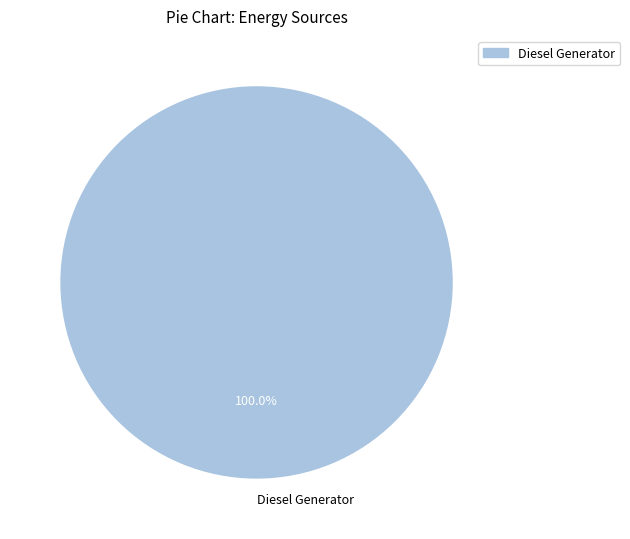

Rank the categories by value from highest to lowest.

Diesel Generator